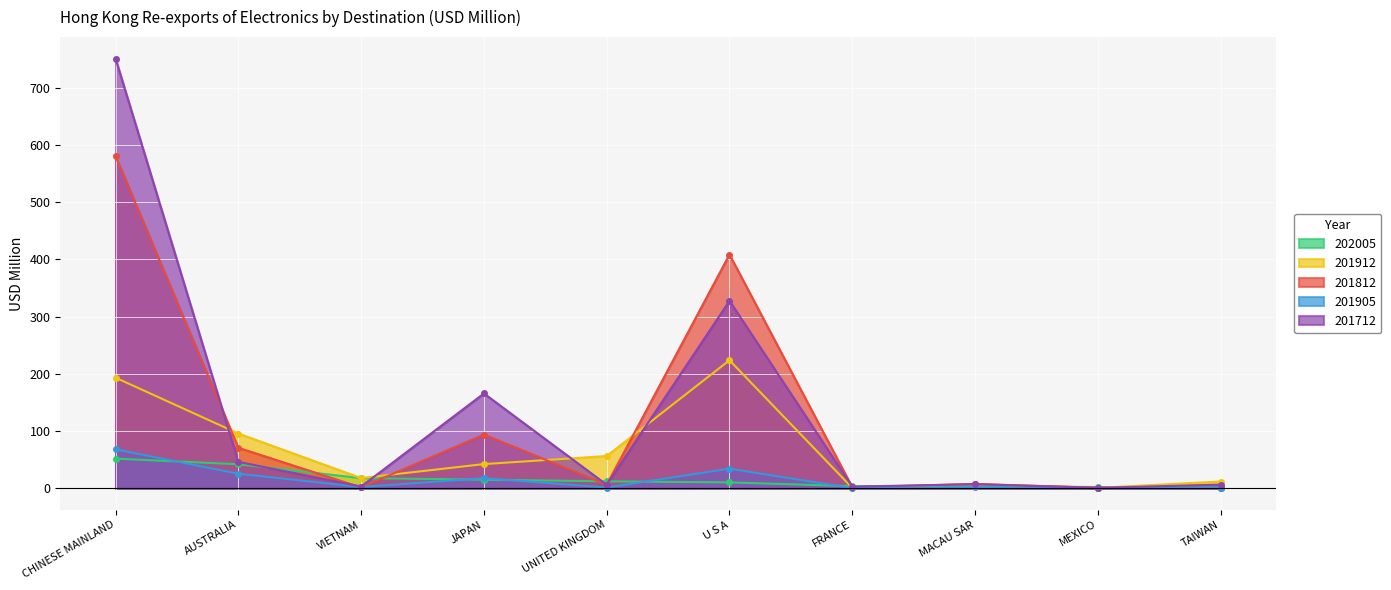

What is the label of the 3rd point from the right?

MACAU SAR